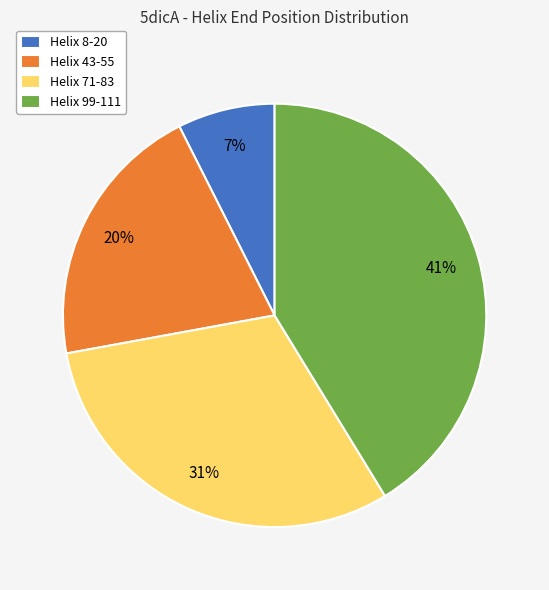

To the nearest percent, what is the difference between the Helix 8-20 and Helix 99-111 slice percentages?

34%